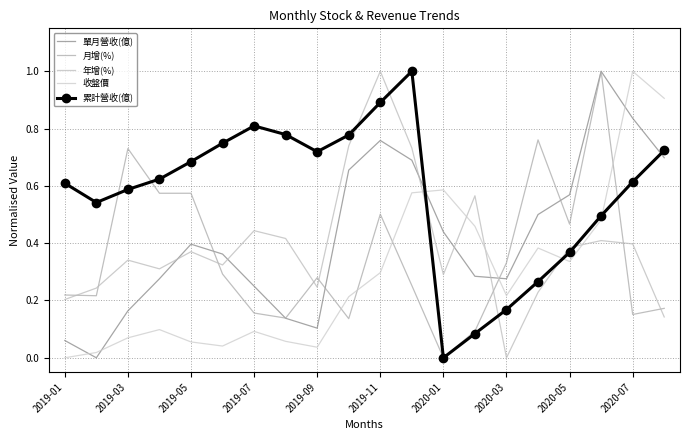

At which category does 年增(%) reach its first local valley?

2019-07